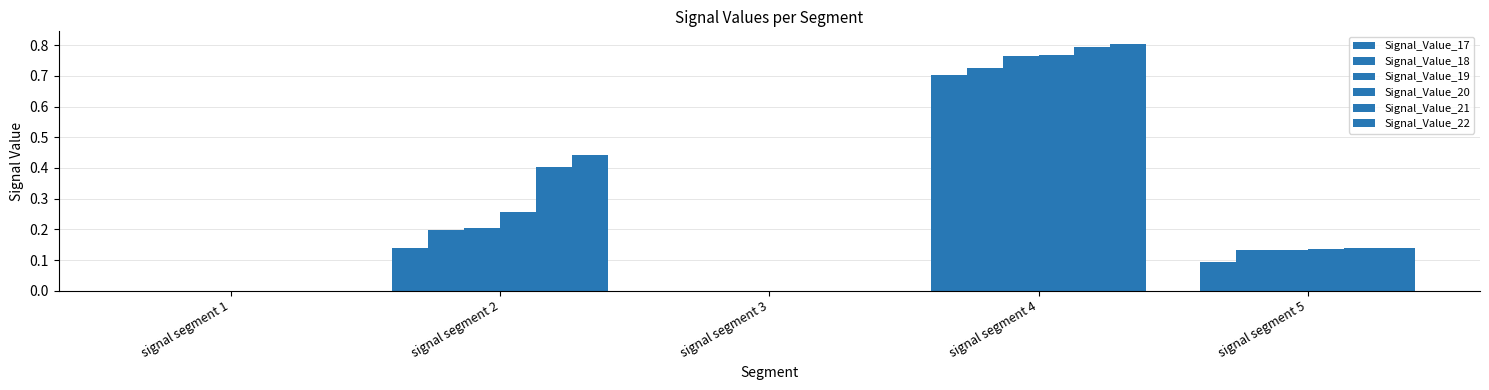

True or false: Signal_Value_20 has a value of 0.4 at signal segment 3.

False